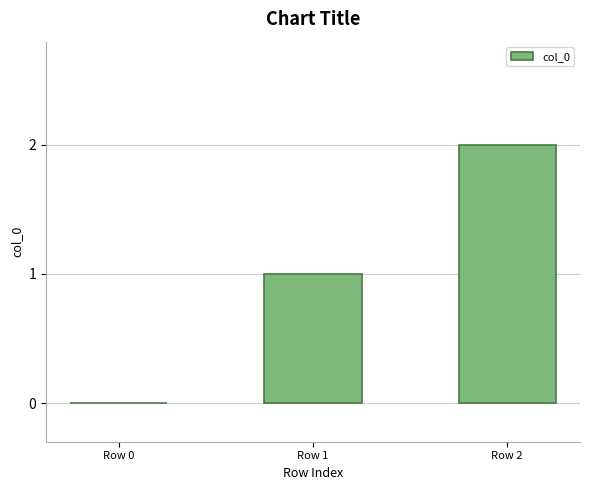

What is the change in value from Row 0 to Row 1?

+1